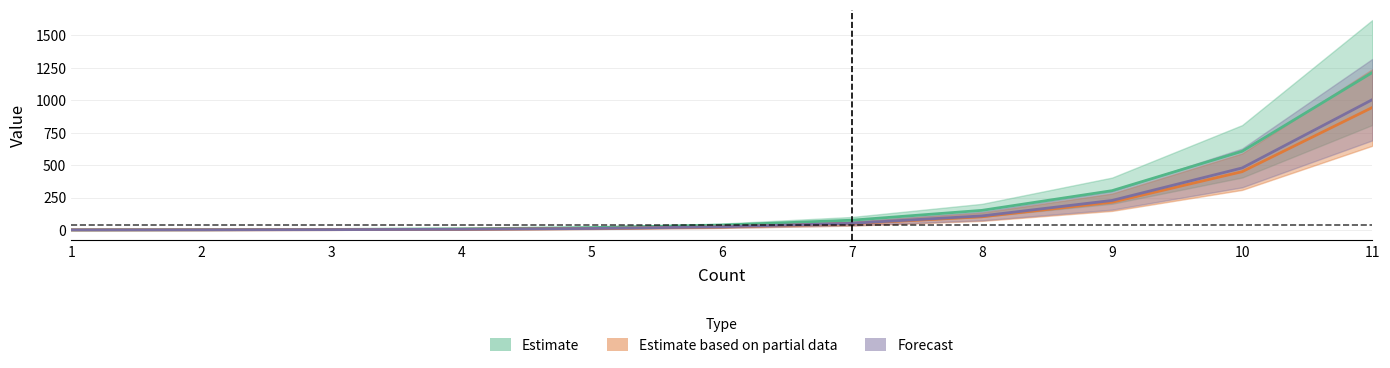

What is the greatest value displayed?

1213.0